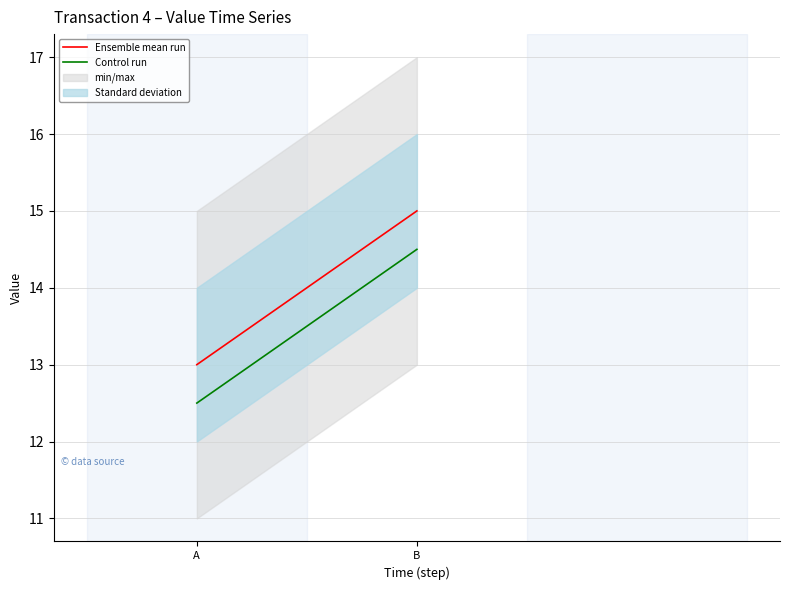

Which has a higher value, A or B?

B